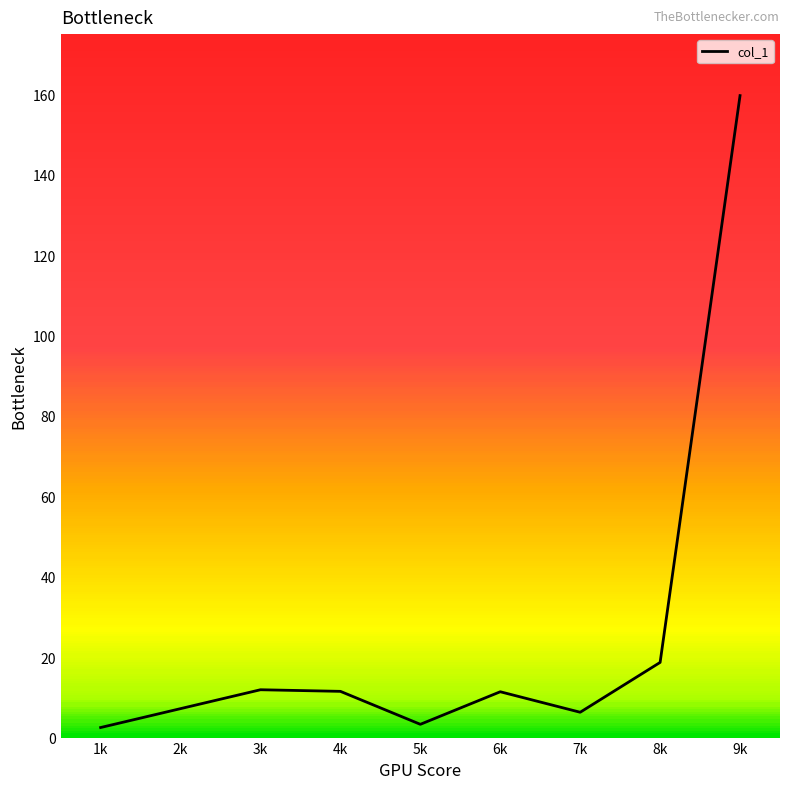

Which category has the highest value across all series?

9k